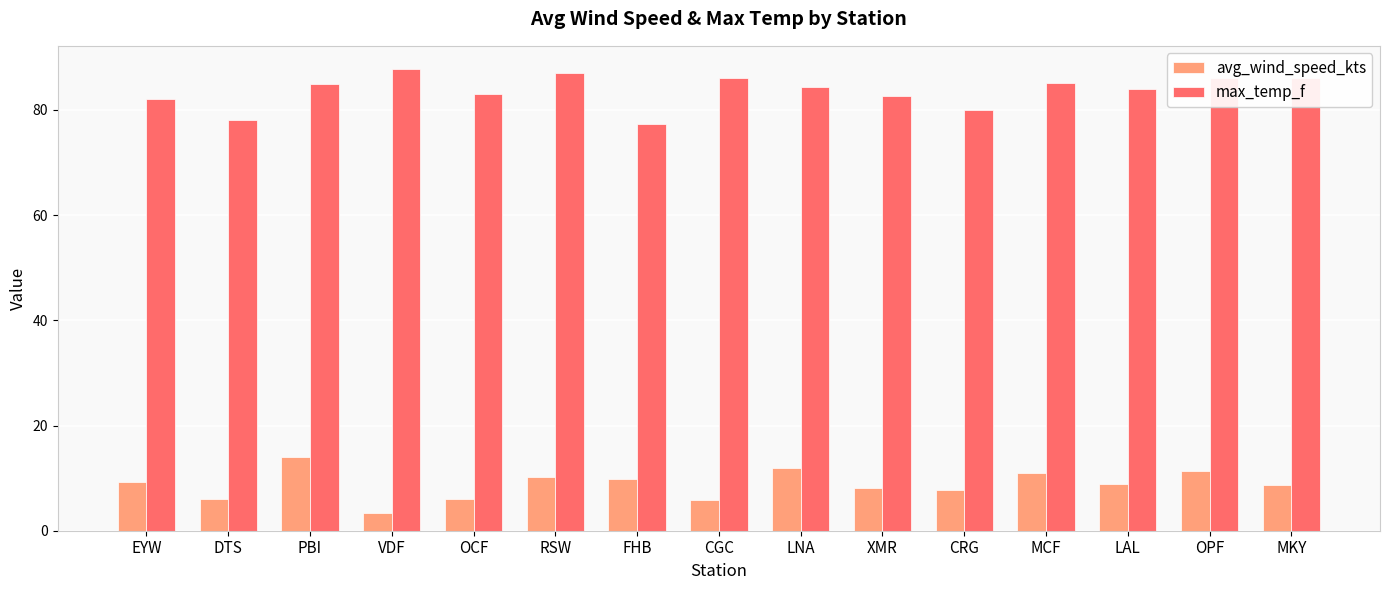

Which series has the largest total across all categories?

max_temp_f